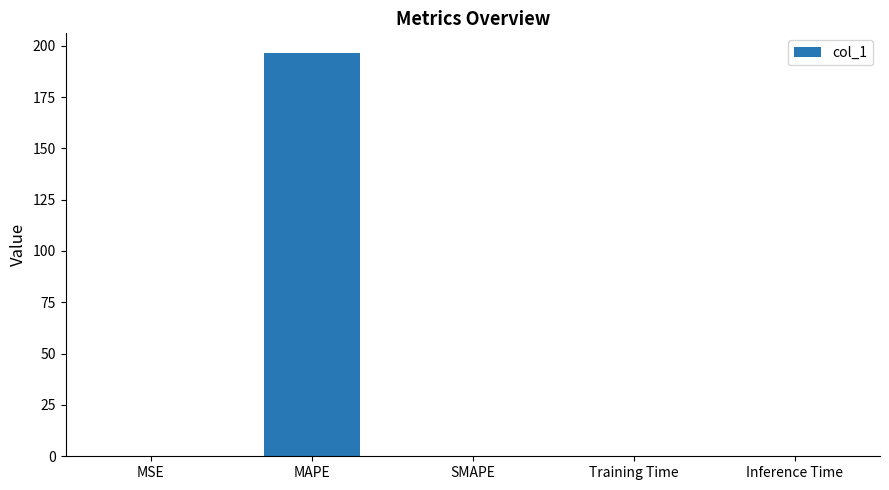

The chart shows a value of 46.9 at MAPE. True or false?

False